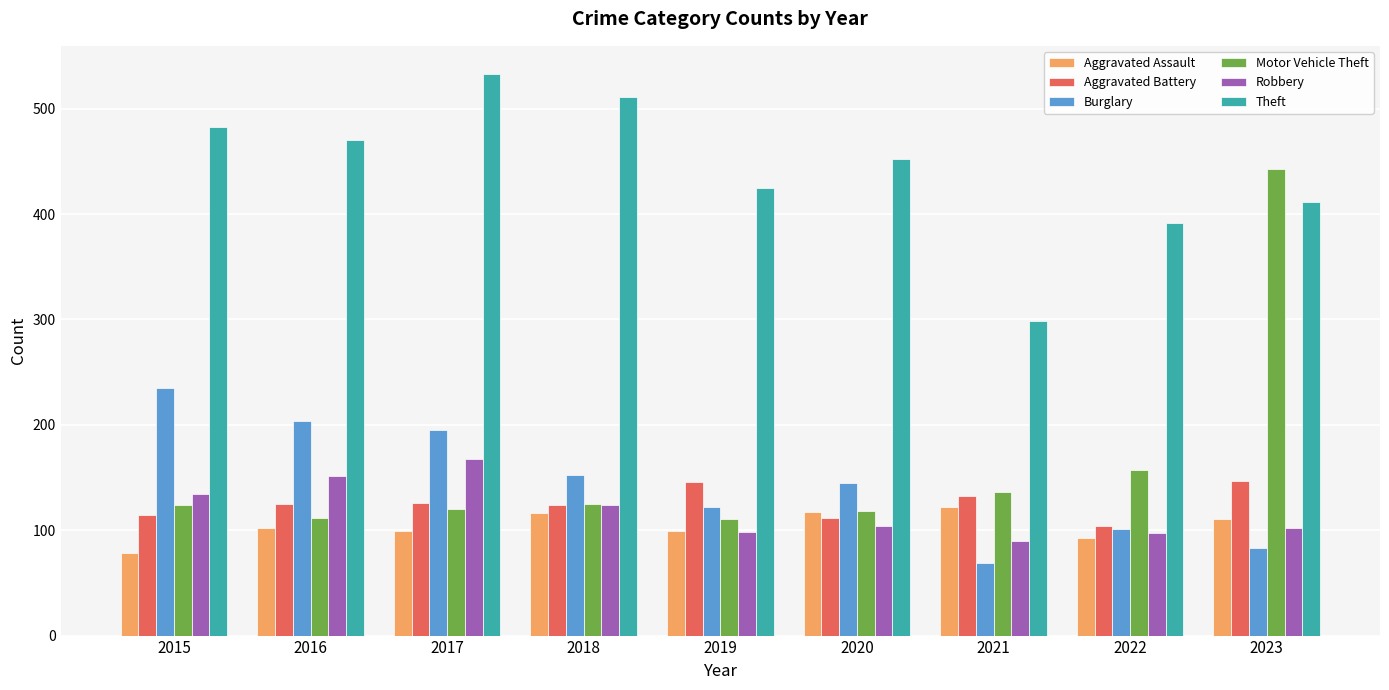

Which series has the largest total across all categories?

Theft